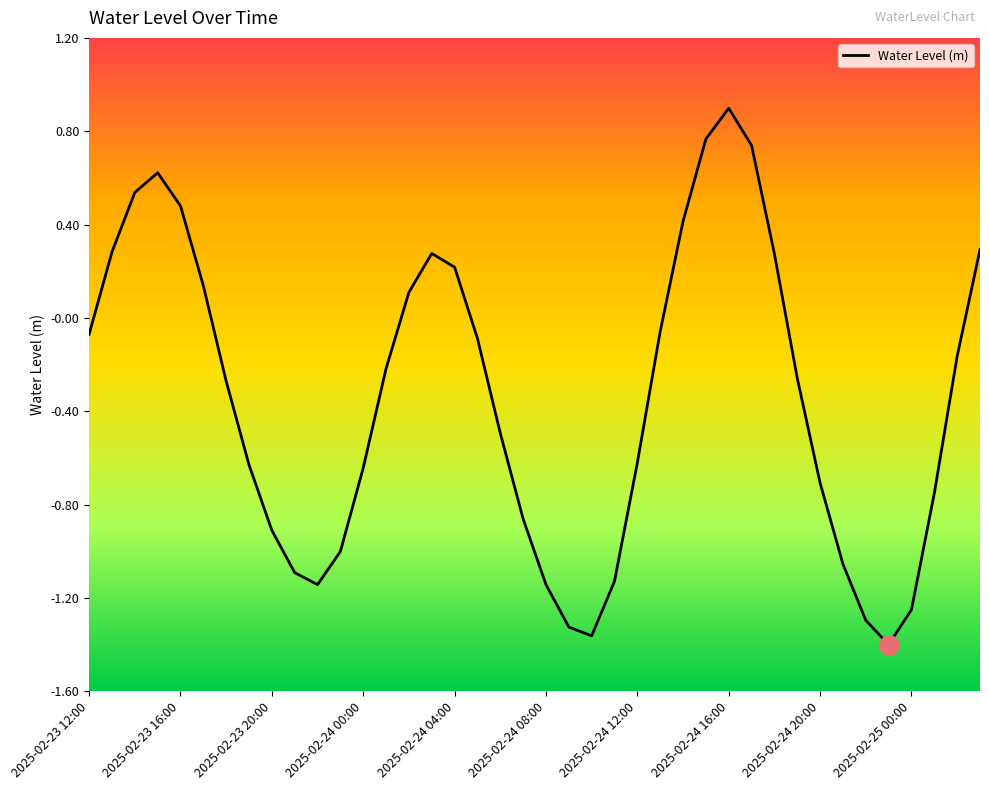

What is the difference between the maximum and minimum values?

2.3